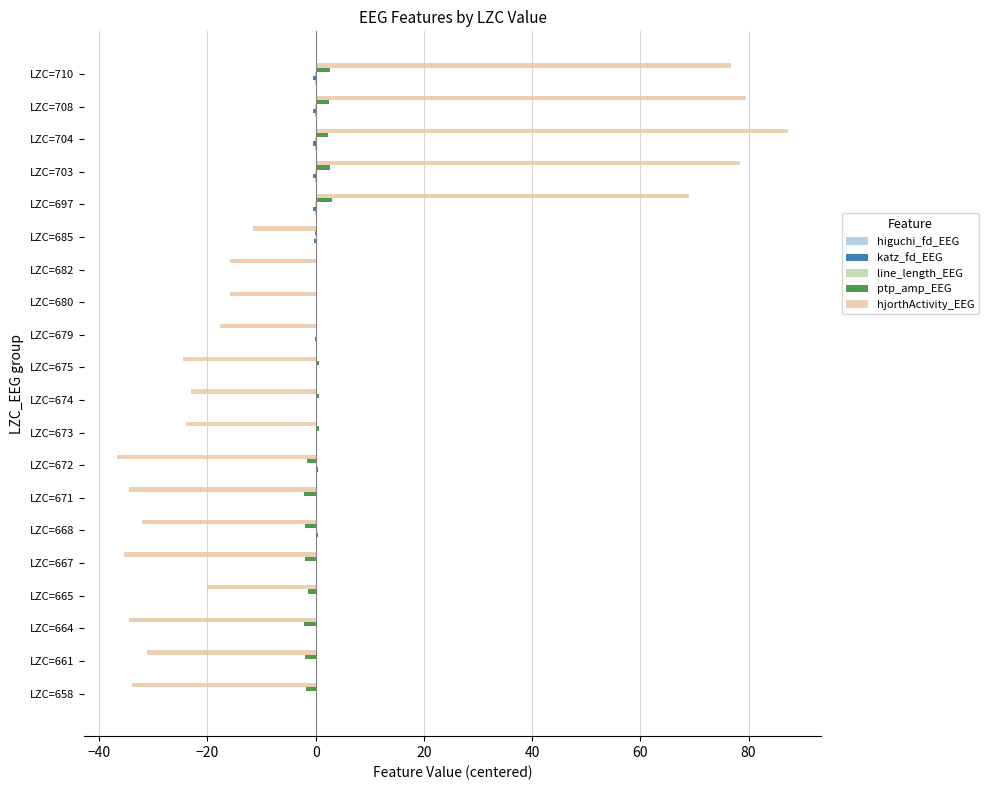

Between LZC=673 and LZC=708, which series saw the biggest shift?

hjorthActivity_EEG